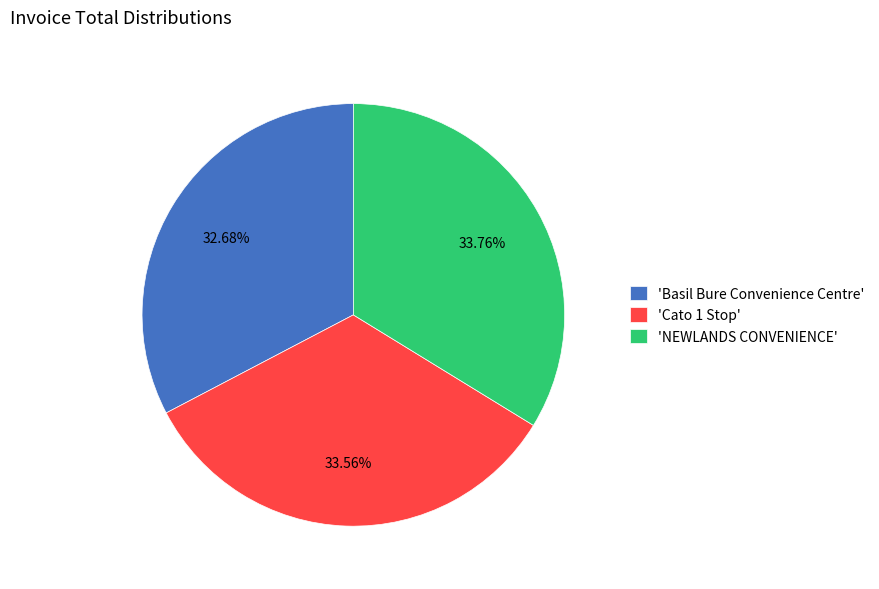

How many slices are in this pie chart?

3